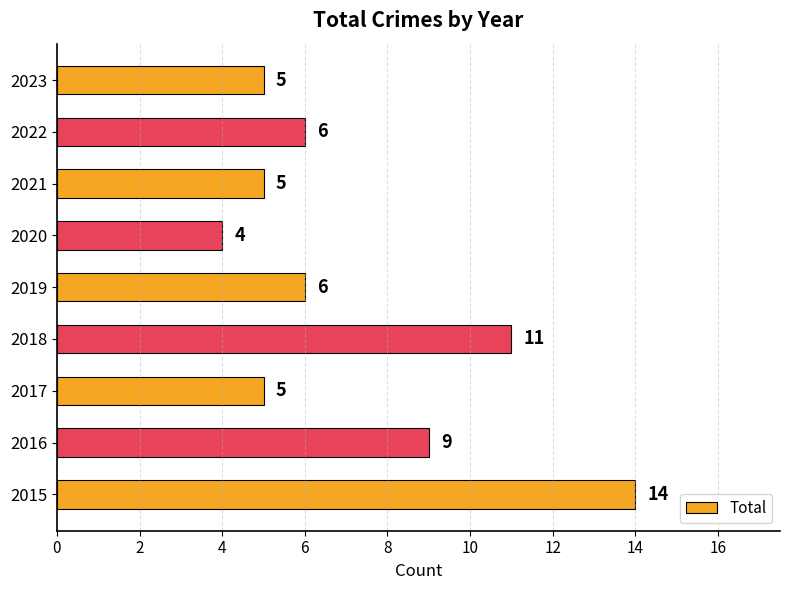

What is the difference between the second highest and minimum values?

7